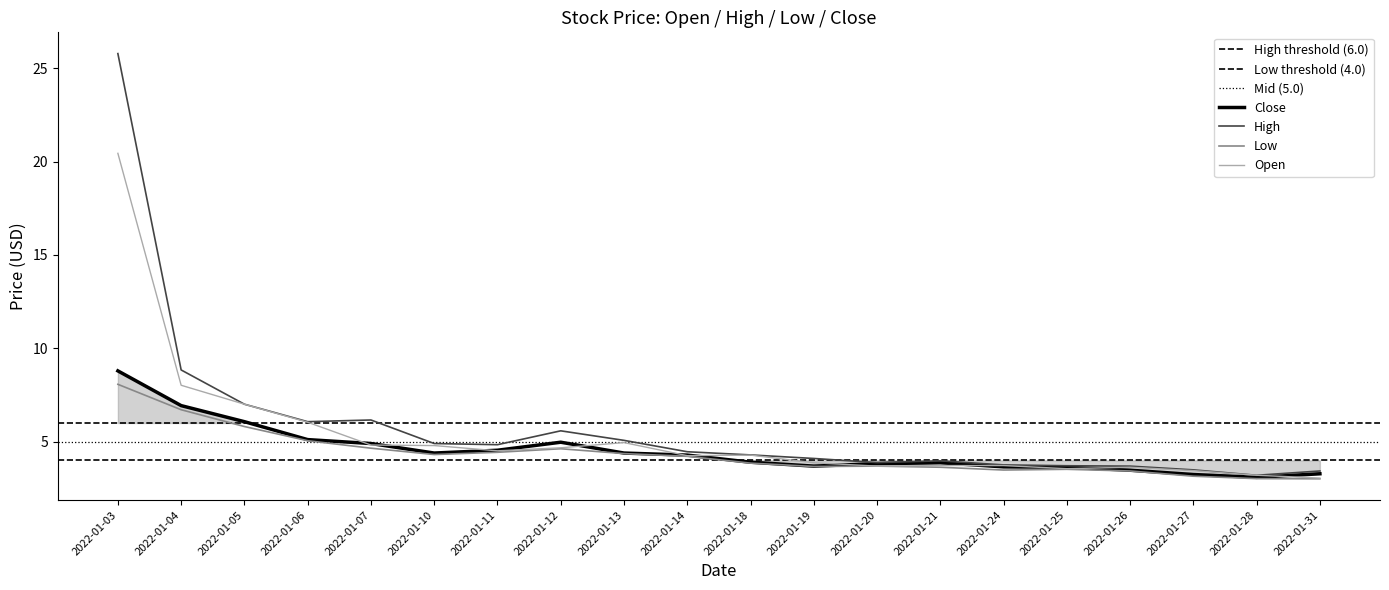

At how many categories does at least one series exceed 10?

1